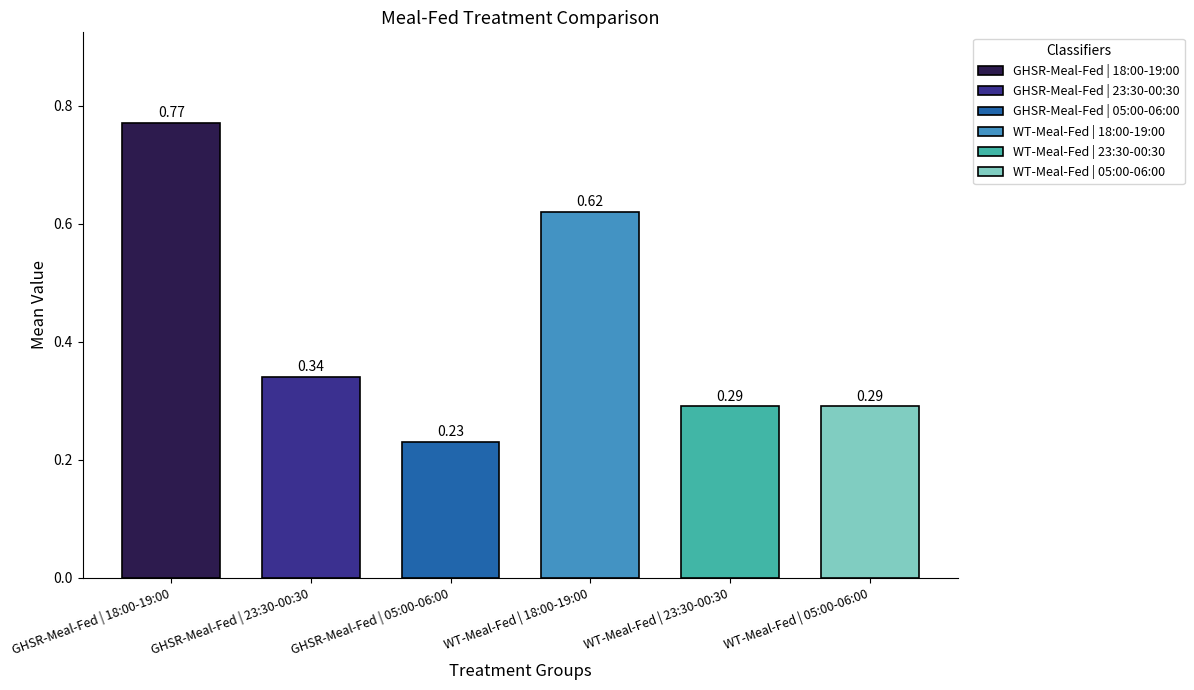

What is the difference between the maximum and minimum values?

0.5